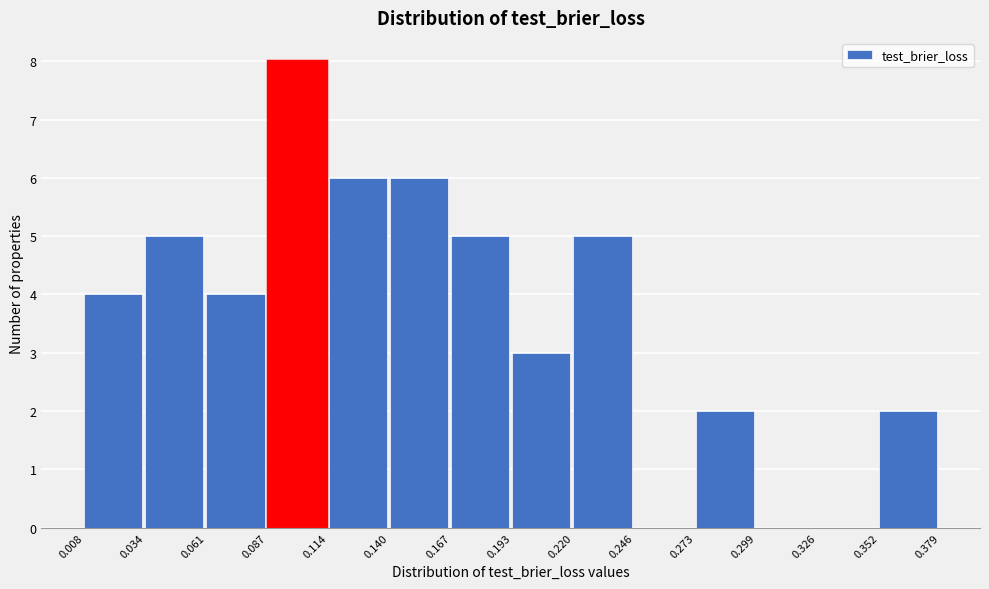

Which range on the x-axis has the tallest bar?

0.087 to 0.114